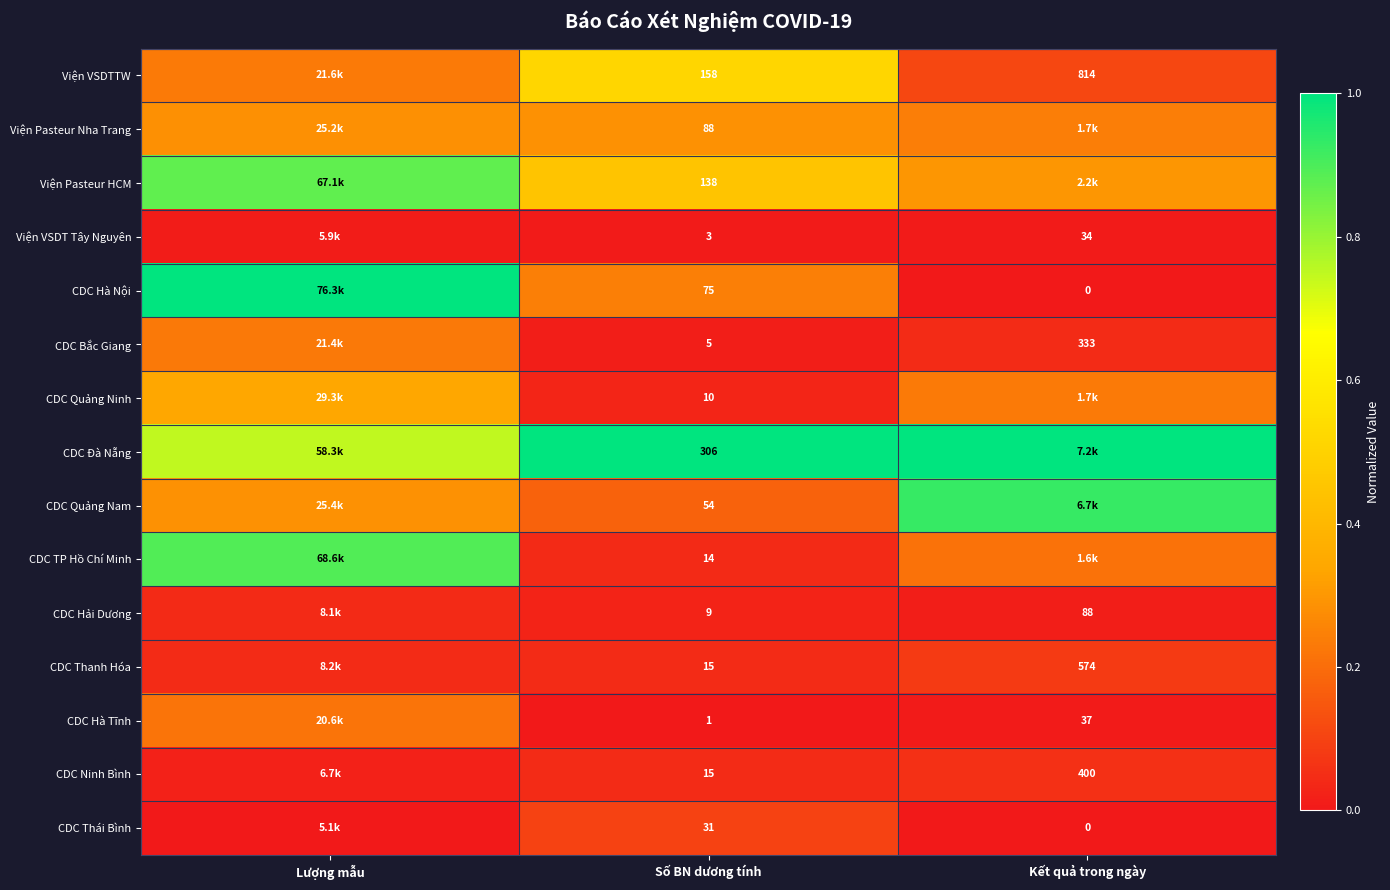

Is the value of Viện Pasteur Nha Trang at Số BN dương tính greater than the value of CDC Thái Bình at Số BN dương tính?

Yes